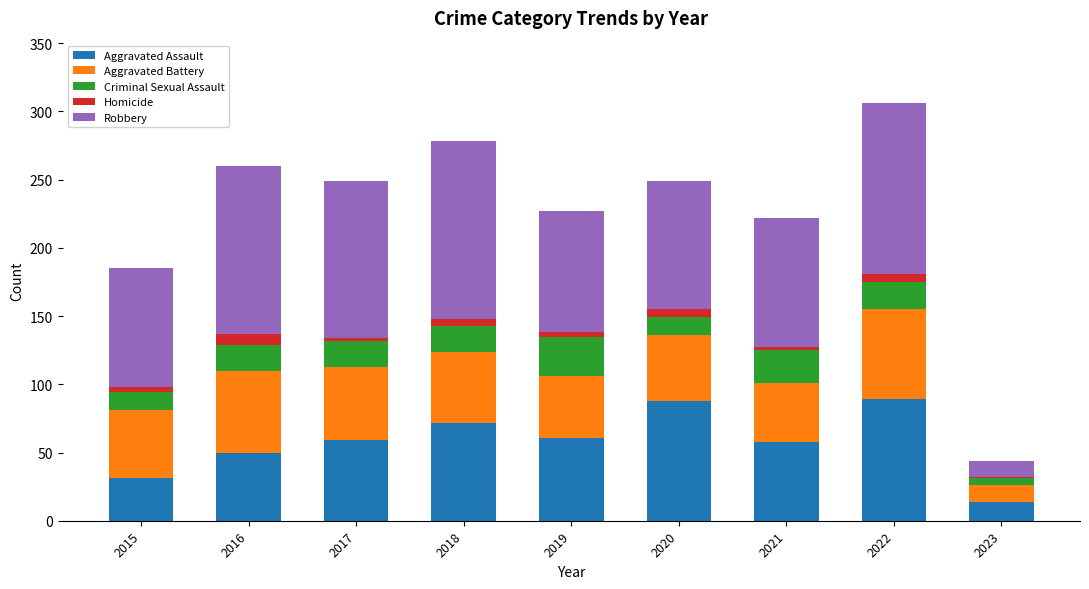

The Aggravated Assault series shows 126 at 2018. True or false?

False